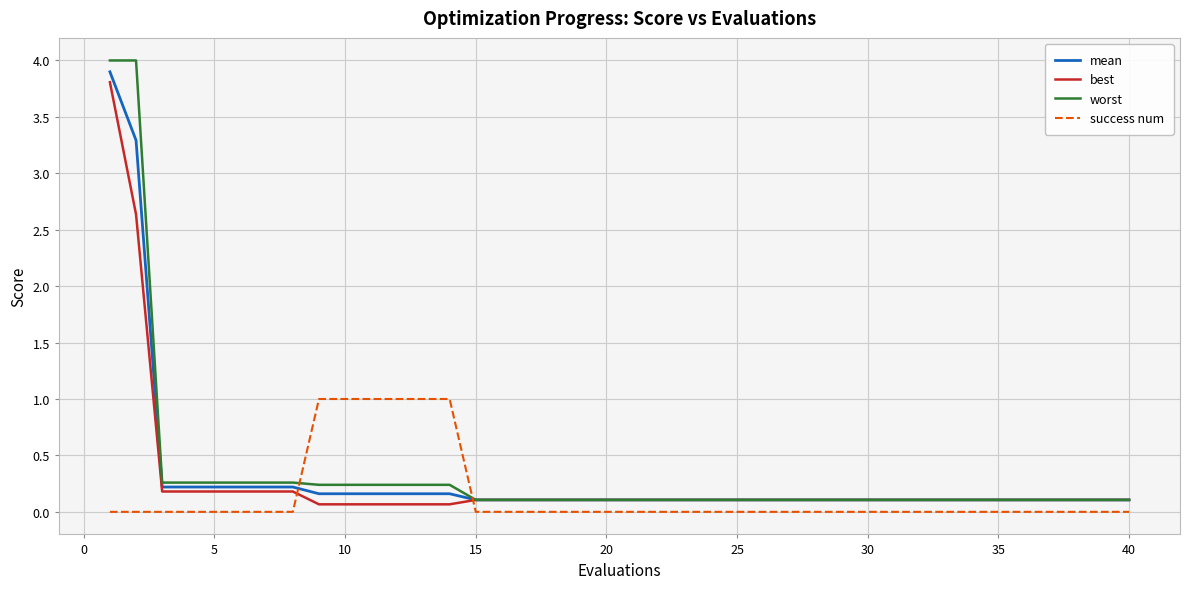

Which series has the widest spread of values?

worst